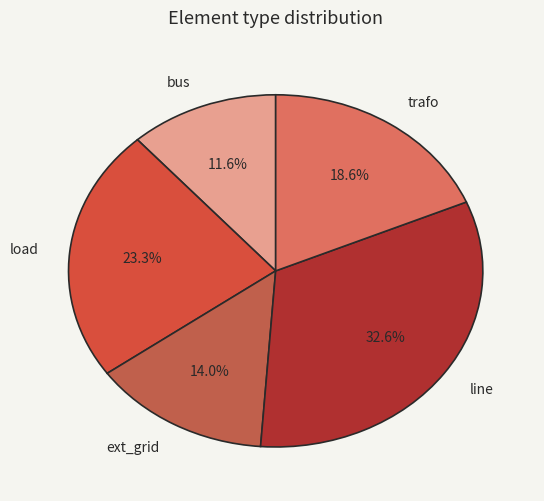

Does any single category account for the majority?

No